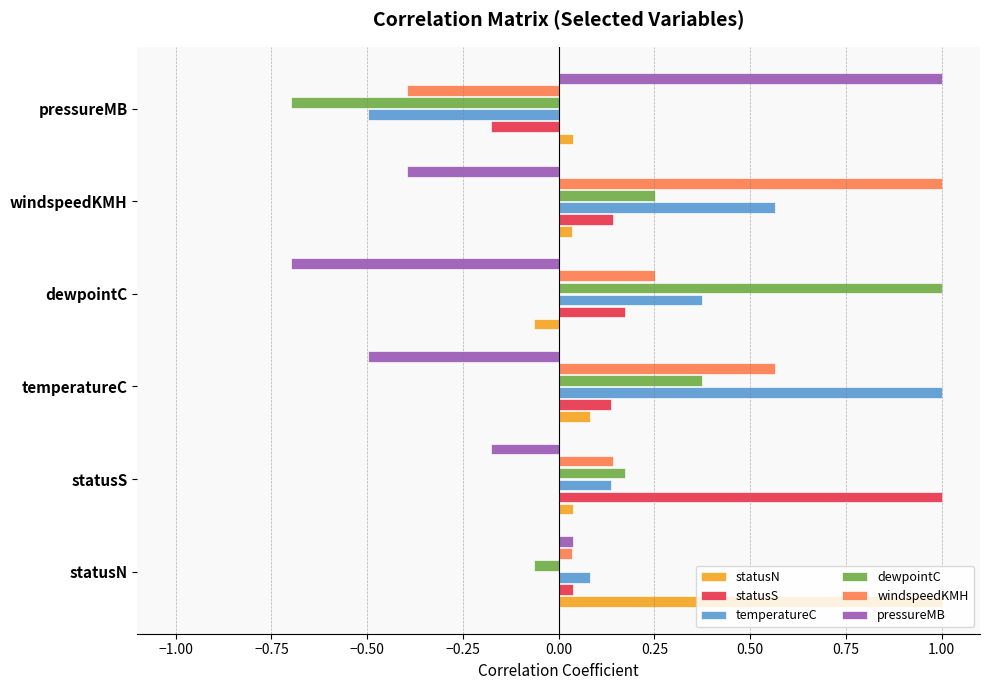

The statusN series shows 0.1 at temperatureC. True or false?

True